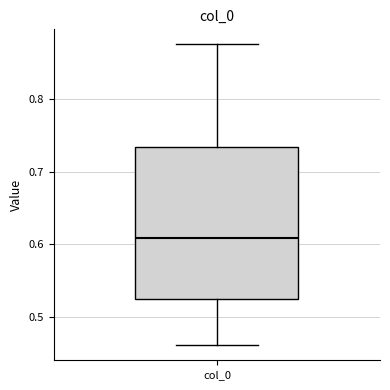

Read this box plot against the y-axis: the position of the median line, the range covered by the box, and the ends of both whiskers. The values are not printed on the chart, so give them approximately, as read against the axis.

median 0.61, box 0.52 to 0.73, whiskers 0.46 to 0.88